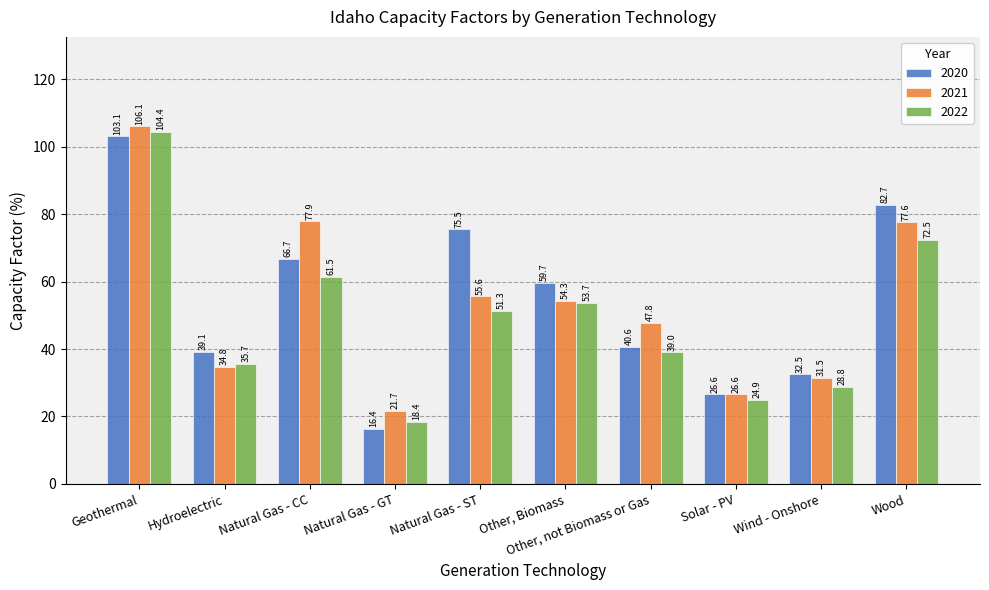

Which series has the largest range (max minus min)?

2020